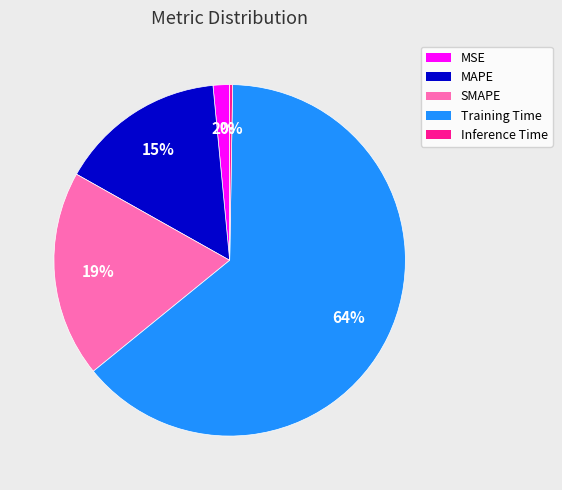

Between MAPE and SMAPE, which is larger?

SMAPE